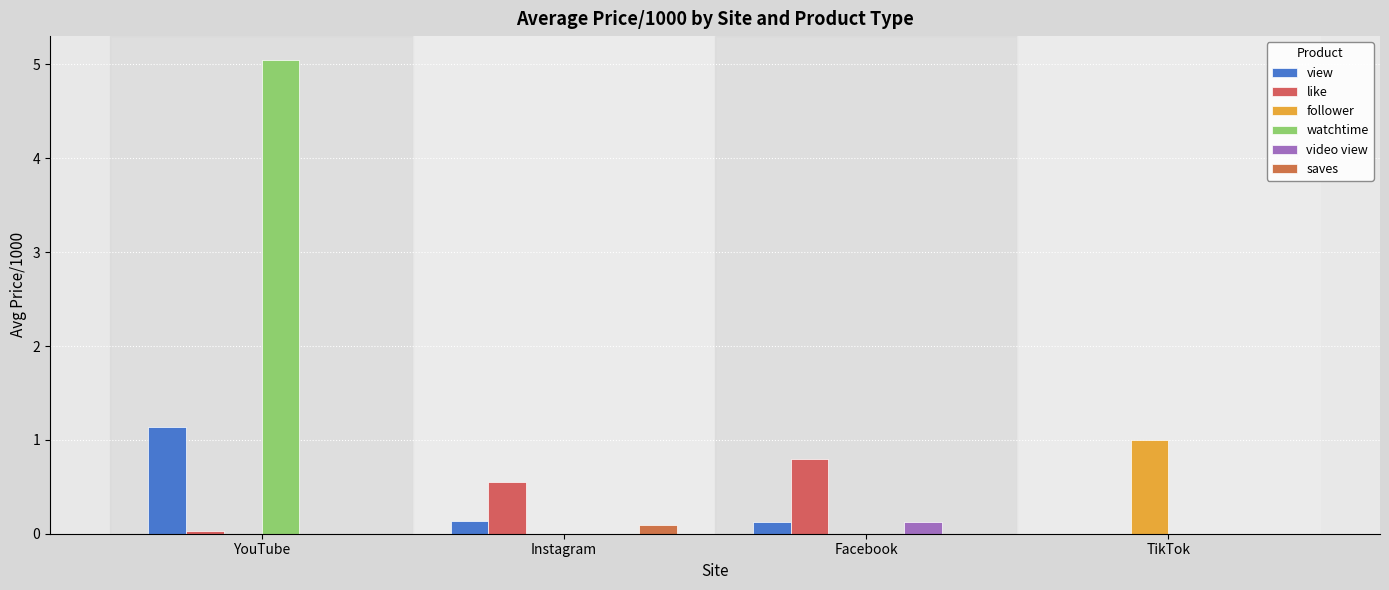

The value of like at Facebook is 0.4. True or false?

False